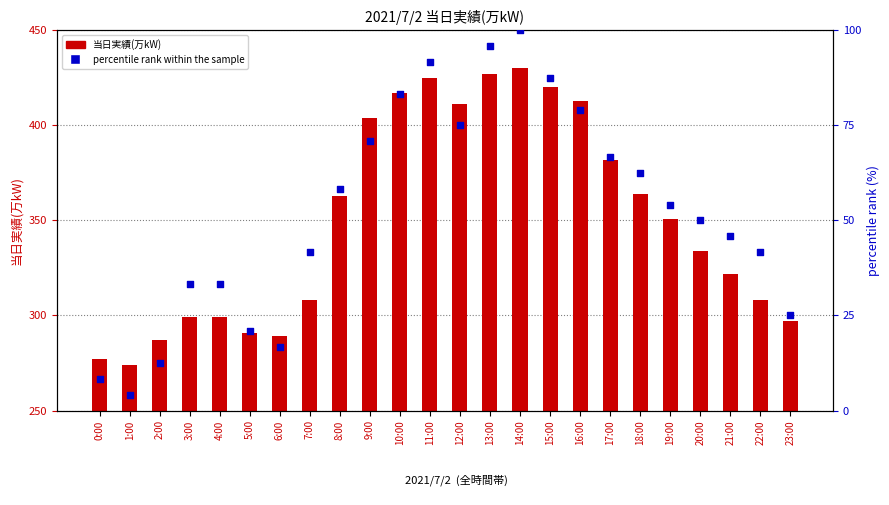

What is the total value across all series at 3:00?

332.3